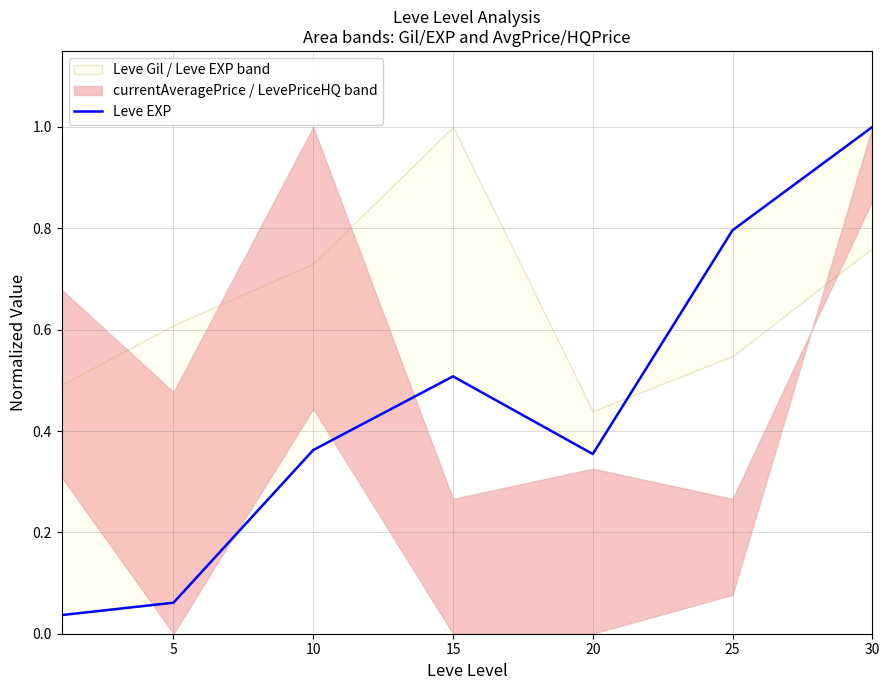

How many interior local valleys (lower than both neighbors) does the data have?

1